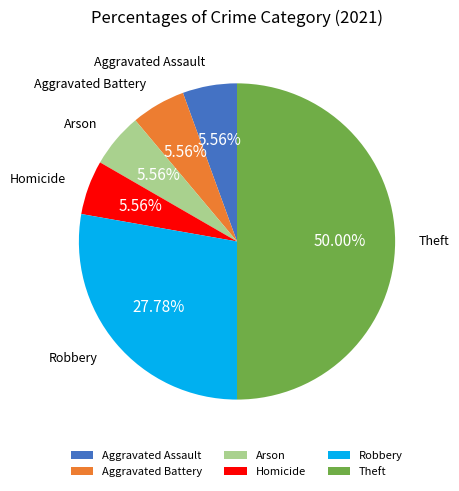

Which slice is the largest?

Theft